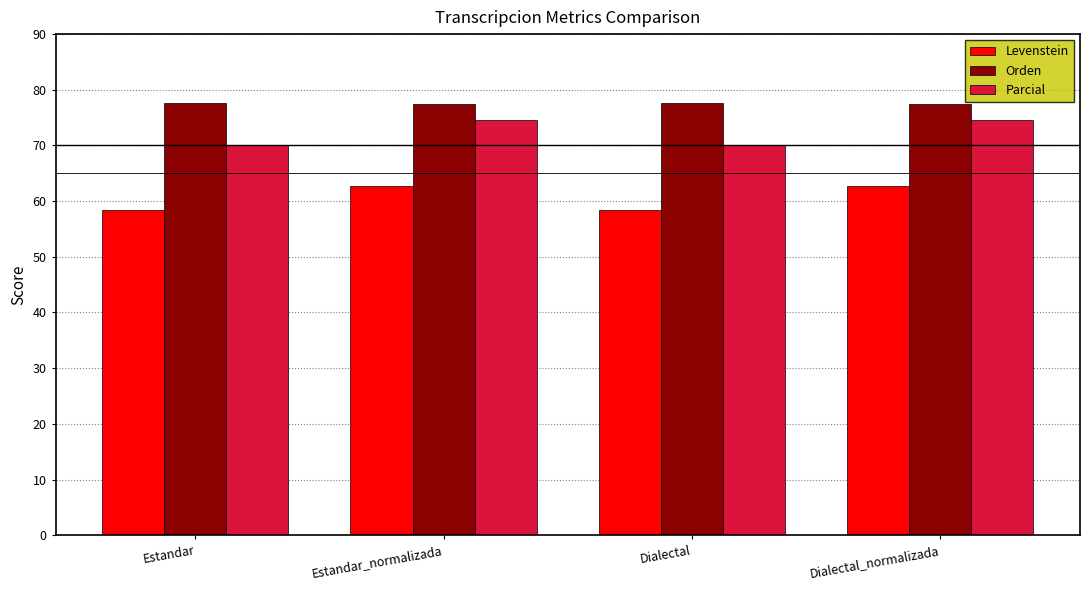

What is the smallest value displayed?

58.4